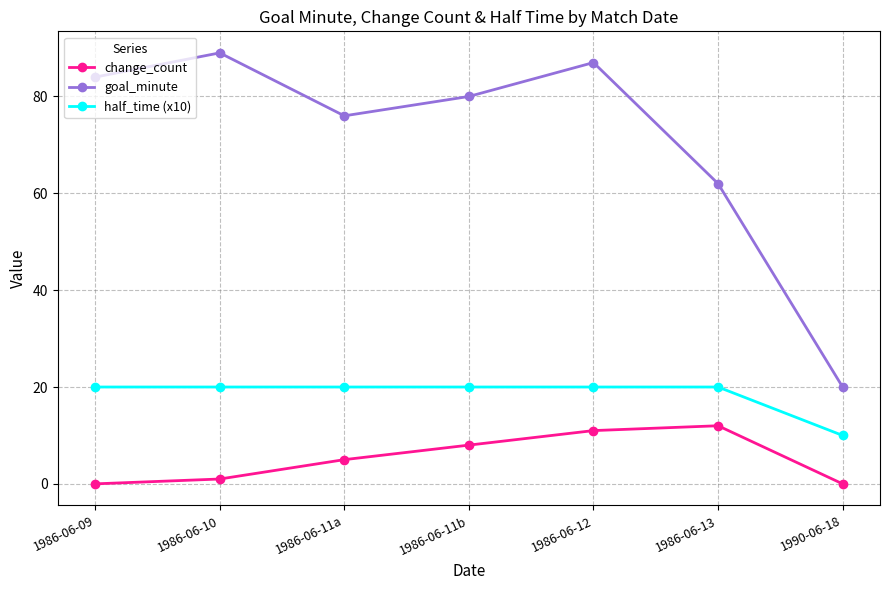

What is the sum of the change_count values at 1990-06-18 and 1986-06-13?

12